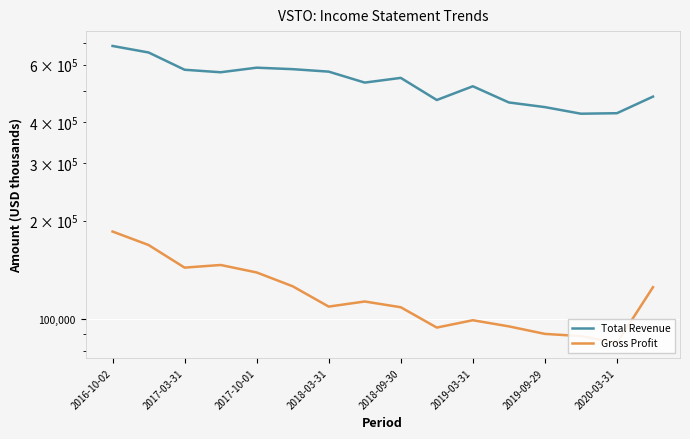

What is the sum of the Total Revenue values at 15 and 13?

903900